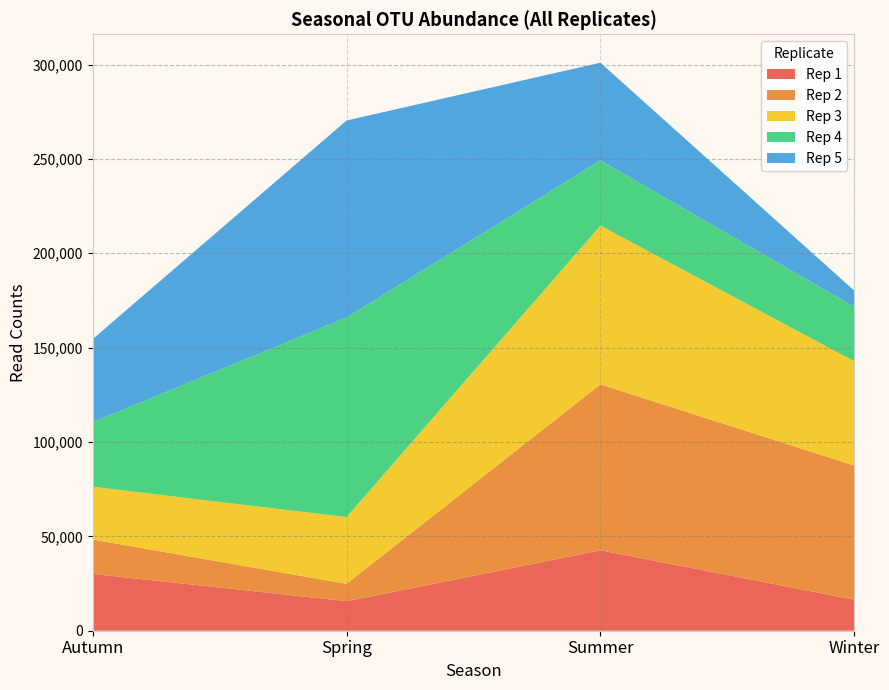

What is the minimum value for Rep 1?

15650